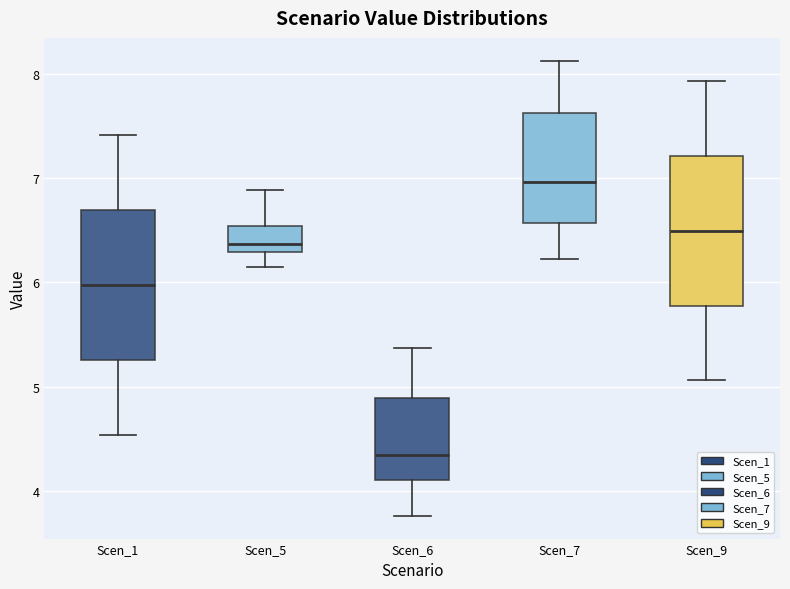

Which box has the lowest median line?

Scen_6